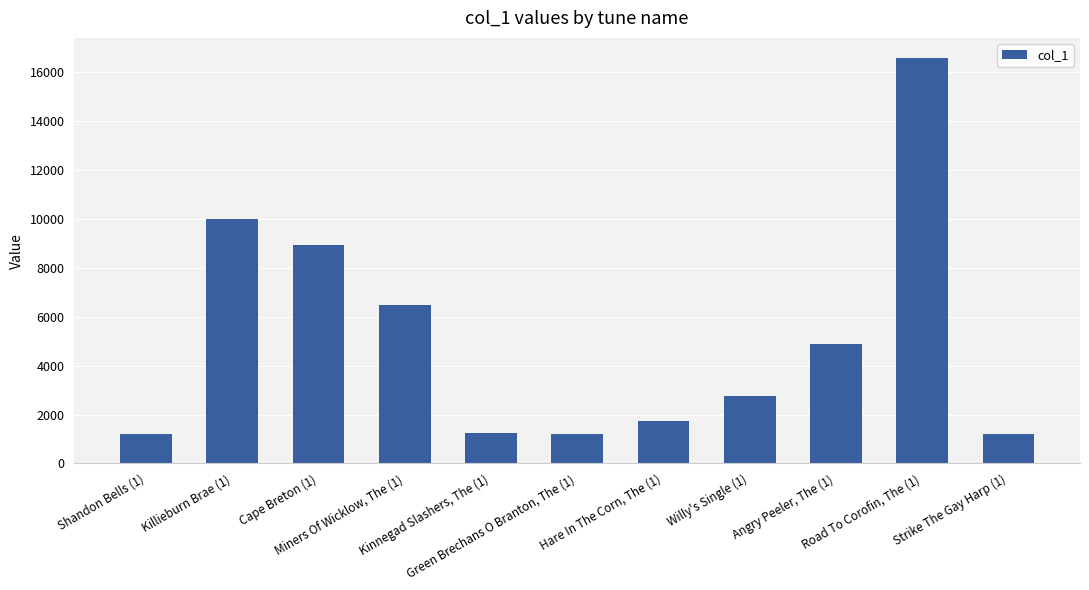

How many bars are there in total?

11